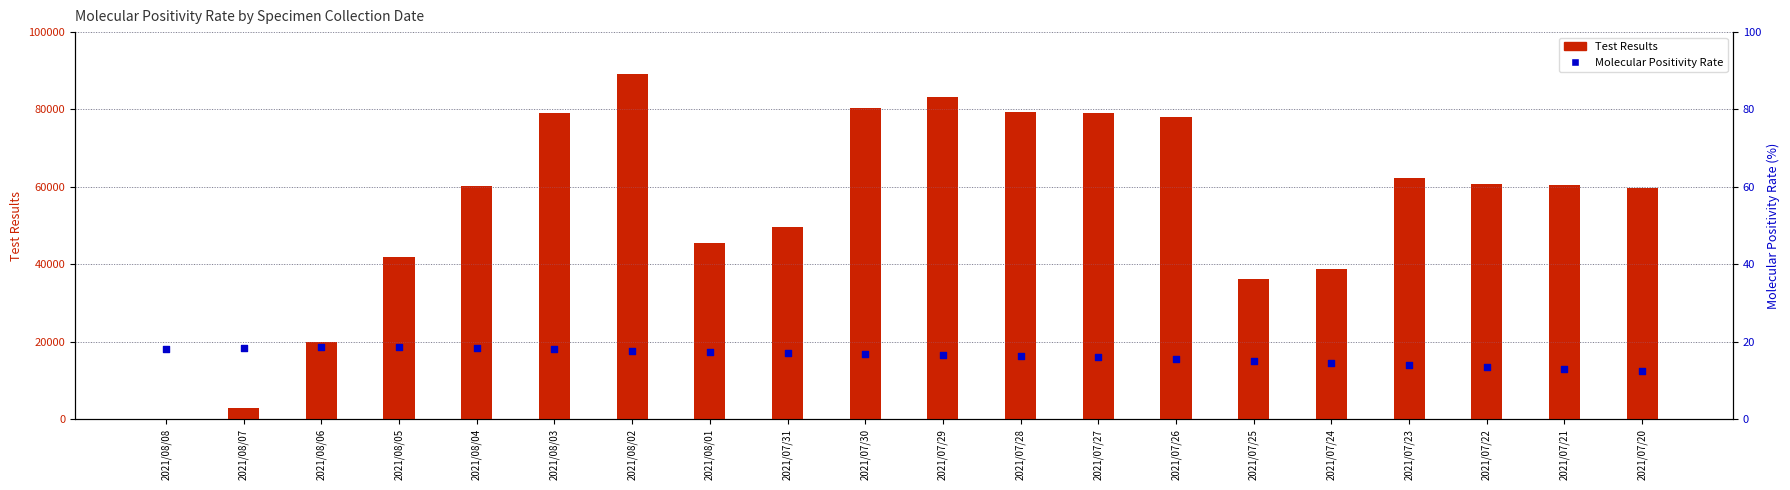

Is the value of Test Results at 2021/08/01 greater than the value of Molecular Positivity Rate at 2021/08/04?

Yes